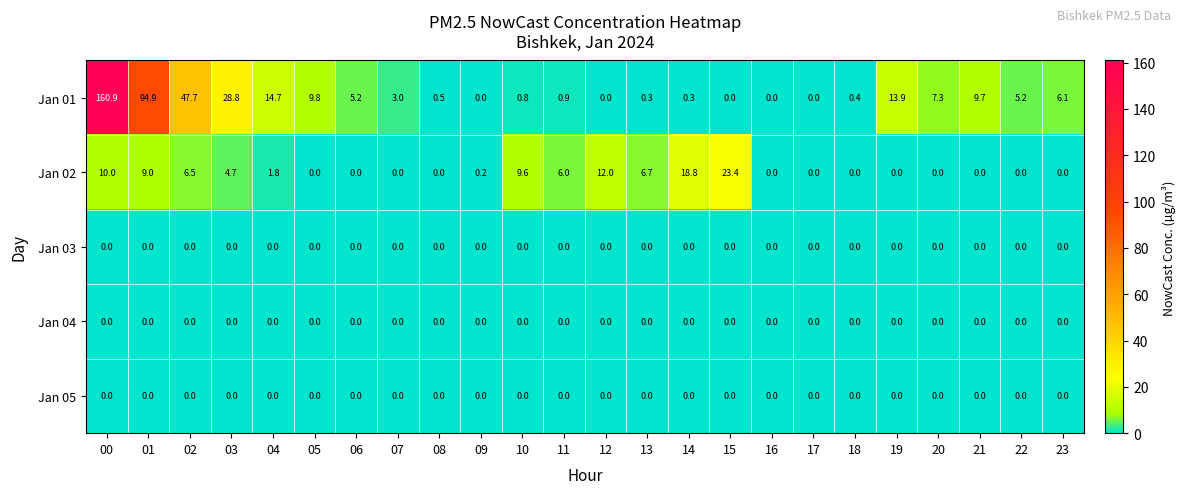

How many data points does each series have?

24